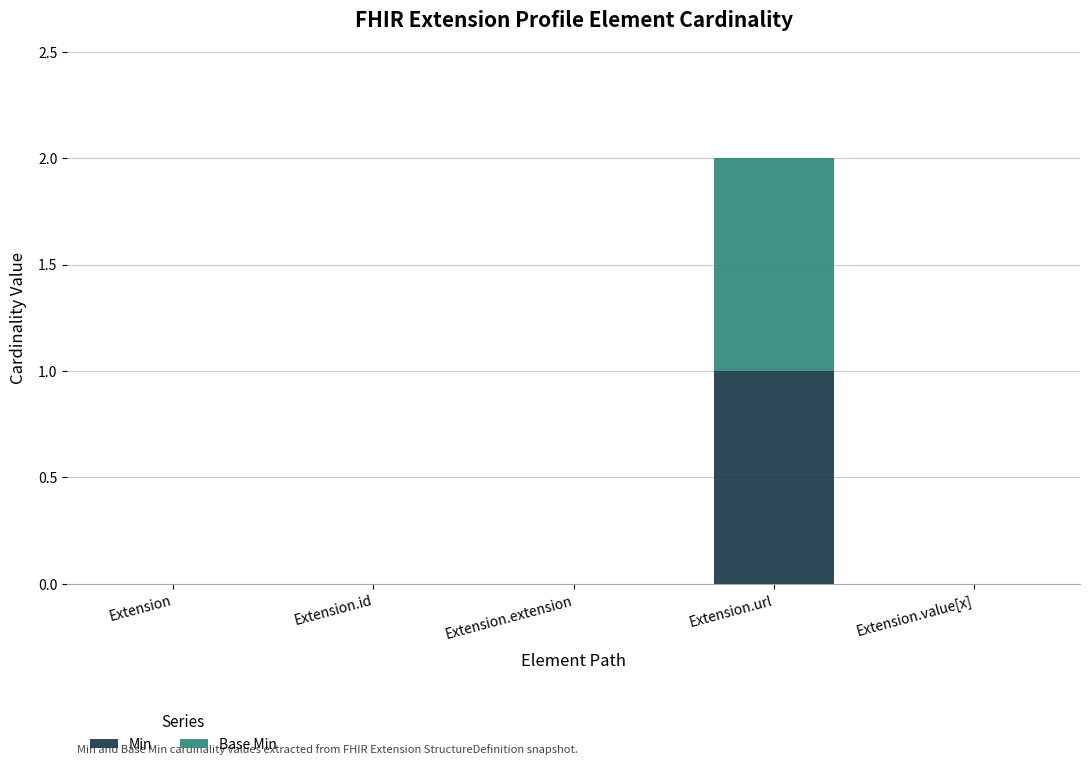

Are the bars grouped side by side (vs. stacked)?

No